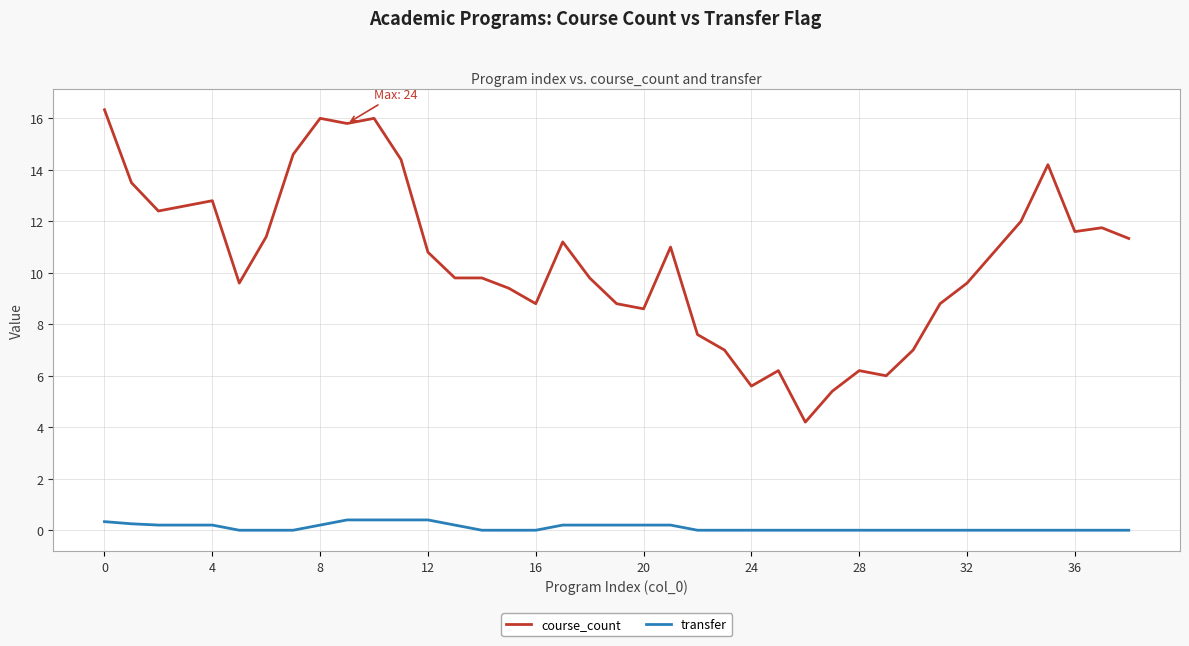

What is the maximum value shown in the chart?

16.3